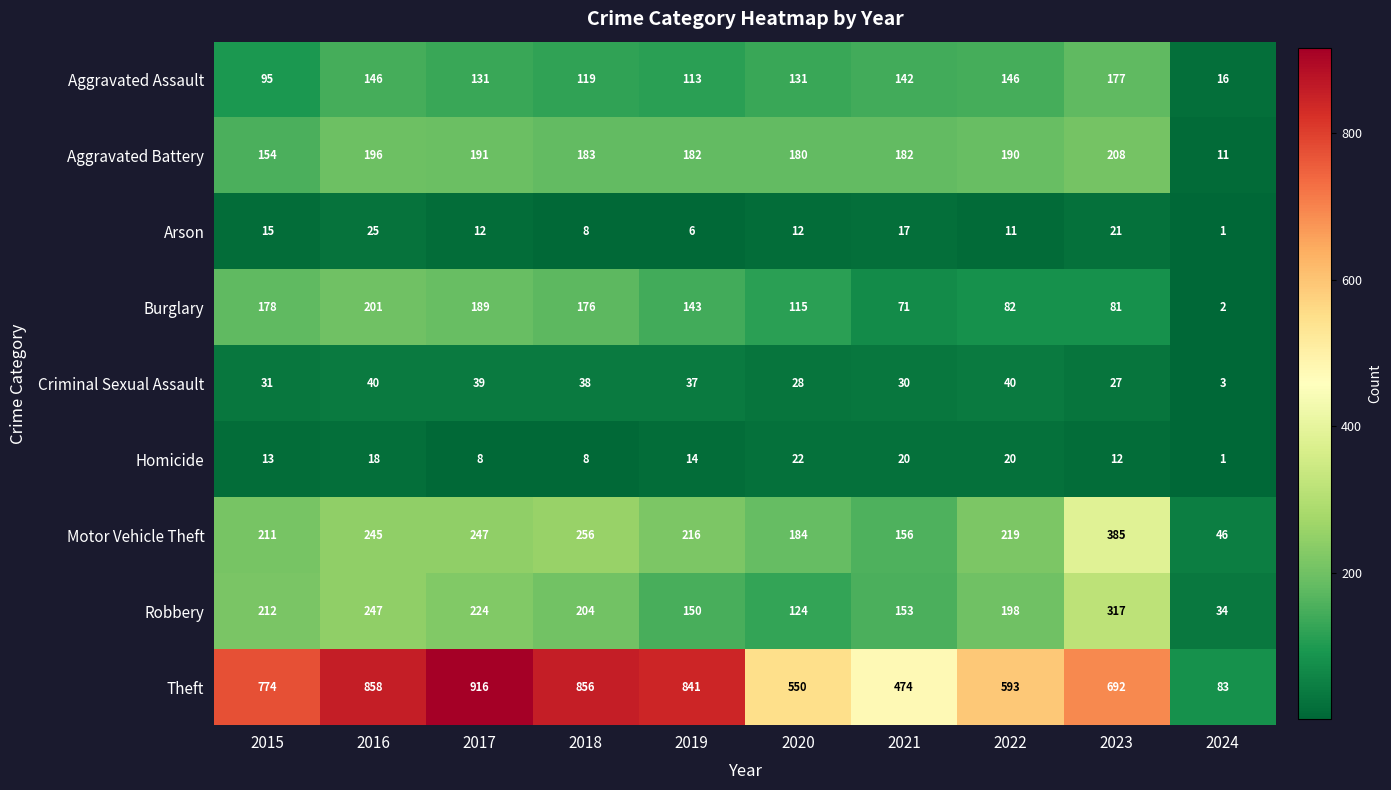

At which category is the sum across all series the highest?

2016